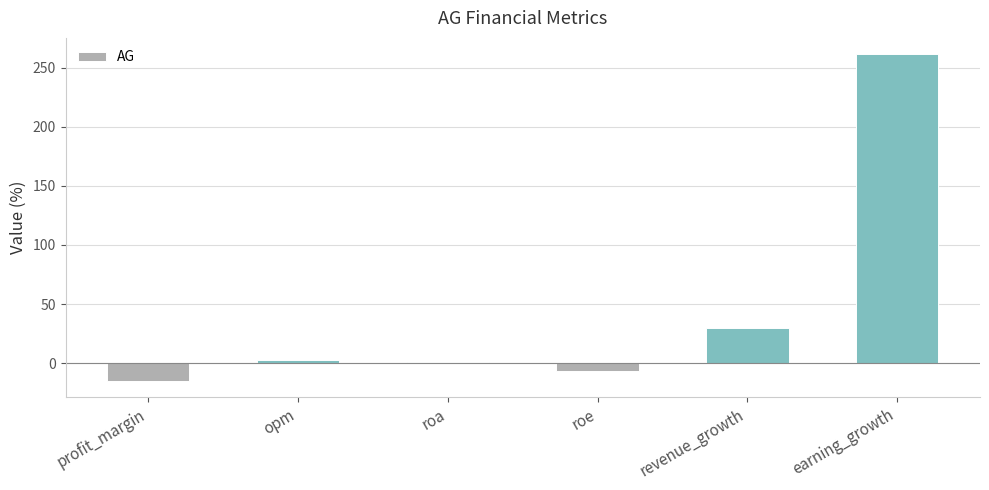

Read the value at roe.

-7.0